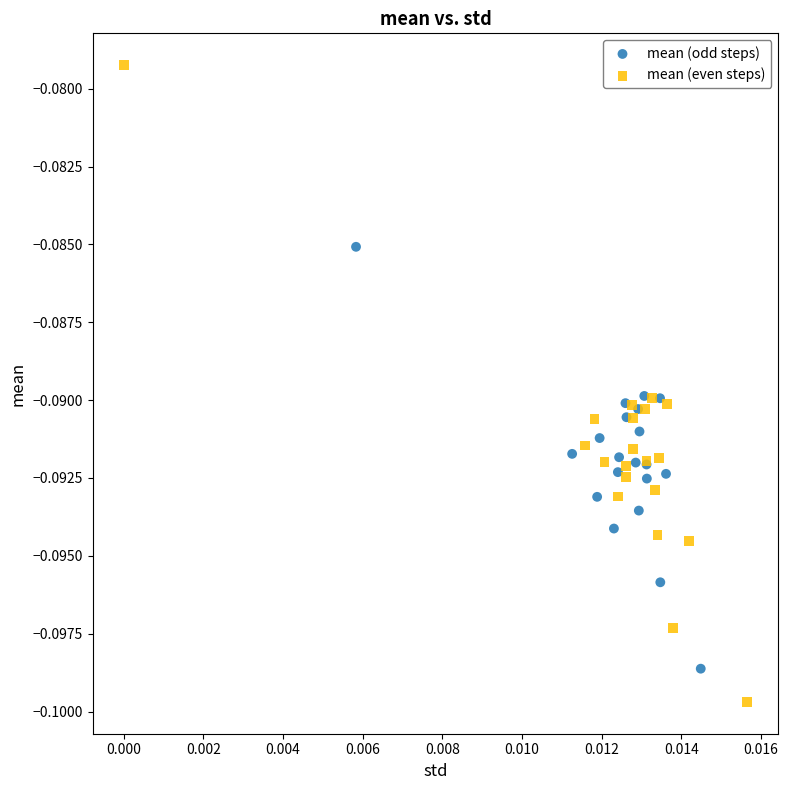

Which series reaches the maximum Y coordinate?

mean (even steps)